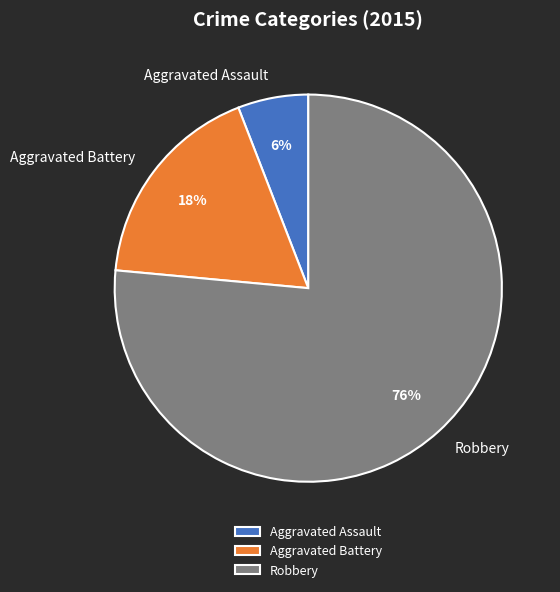

The Robbery slice represents 76% of the pie. True or false?

True